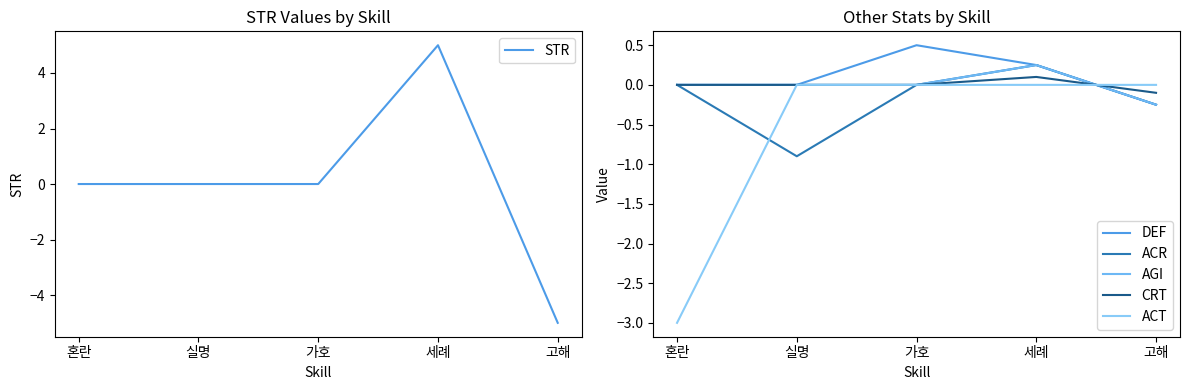

Rank the categories by STR value from lowest to highest.

고해, 혼란, 실명, 가호, 세례